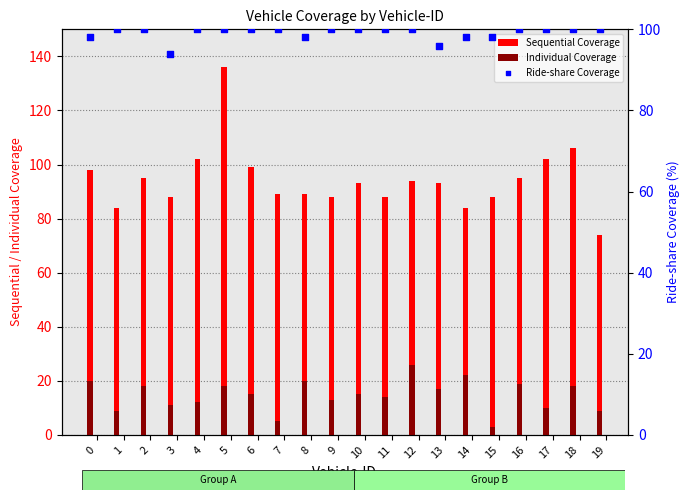

Which series has the largest Y range (max minus min)?

Sequential Coverage